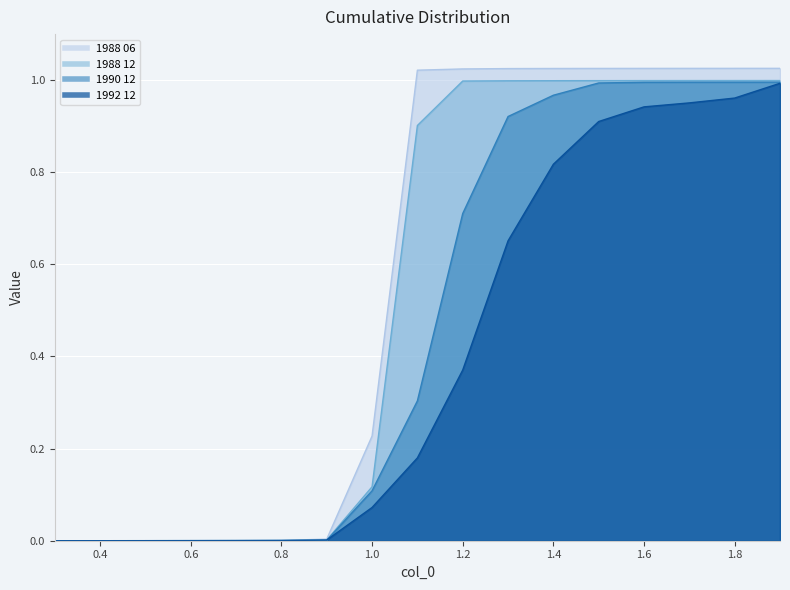

List the series in order of their overall mean, lowest first.

1992 12, 1990 12, 1988 12, 1988 06